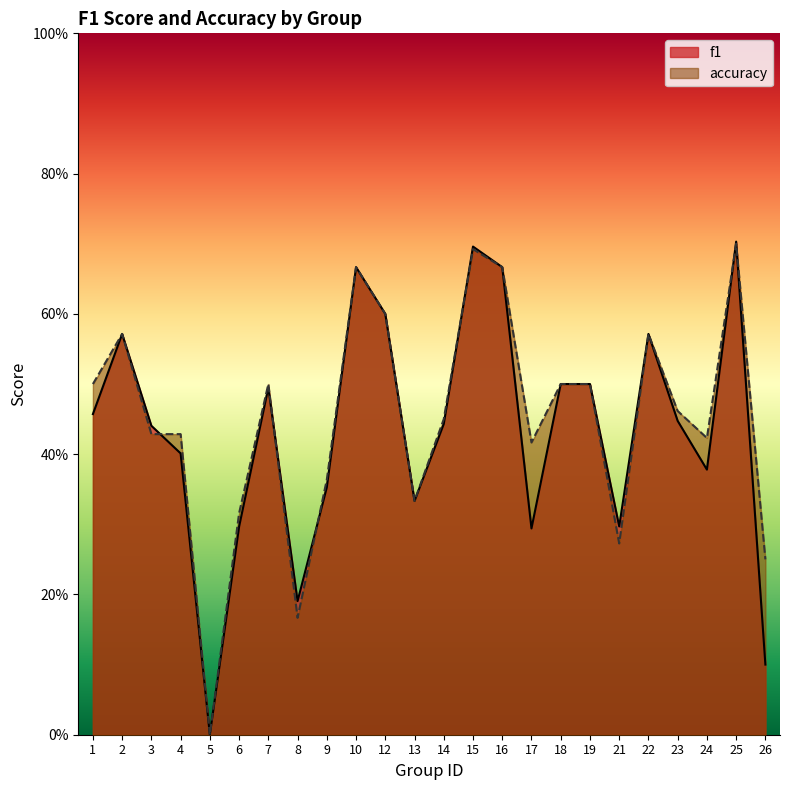

How many data points in accuracy are above 0?

23